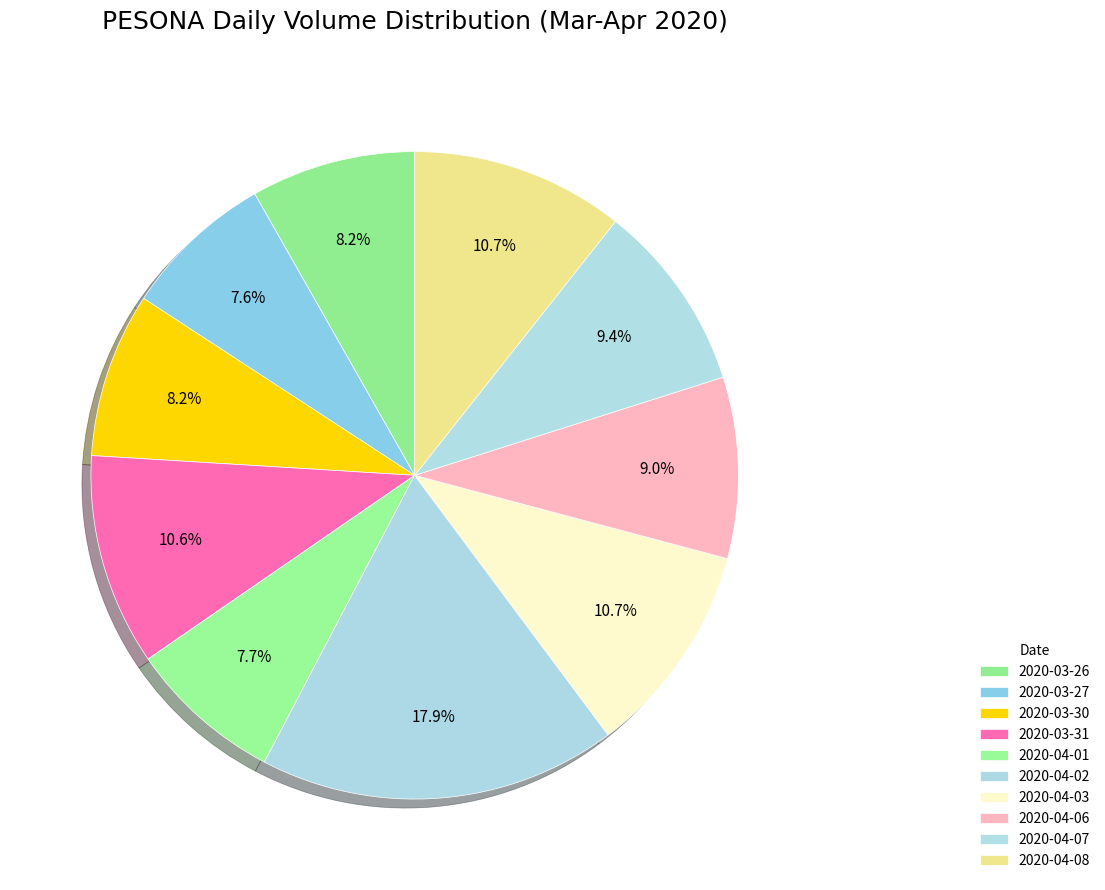

How many slices are in this pie chart?

10